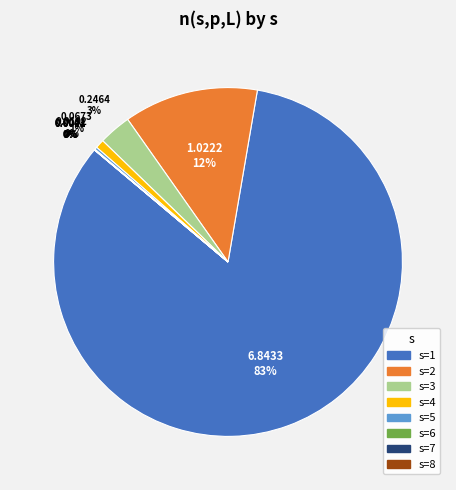

To the nearest percent, what is the average slice percentage?

12%